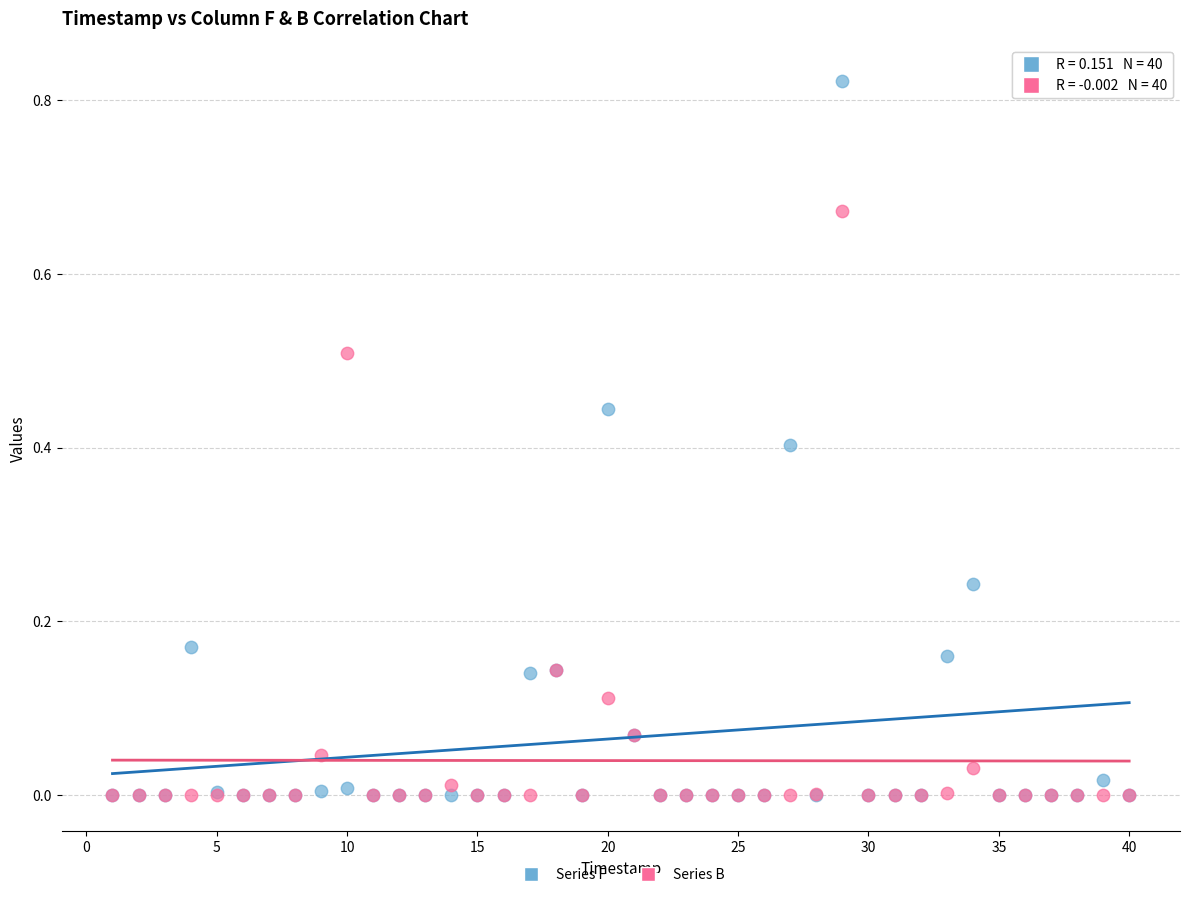

What are all the series names shown in the legend?

Series F, Series B